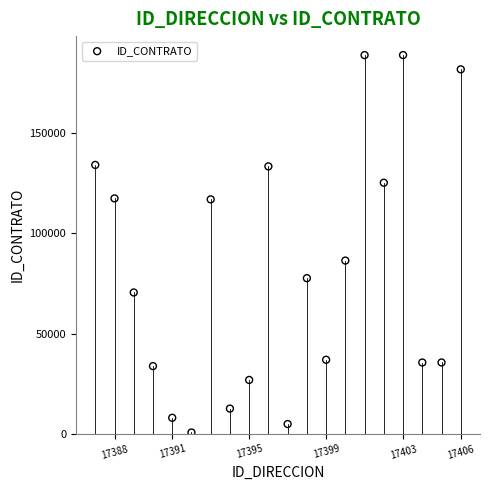

What is the range of X values (max minus min)?

19